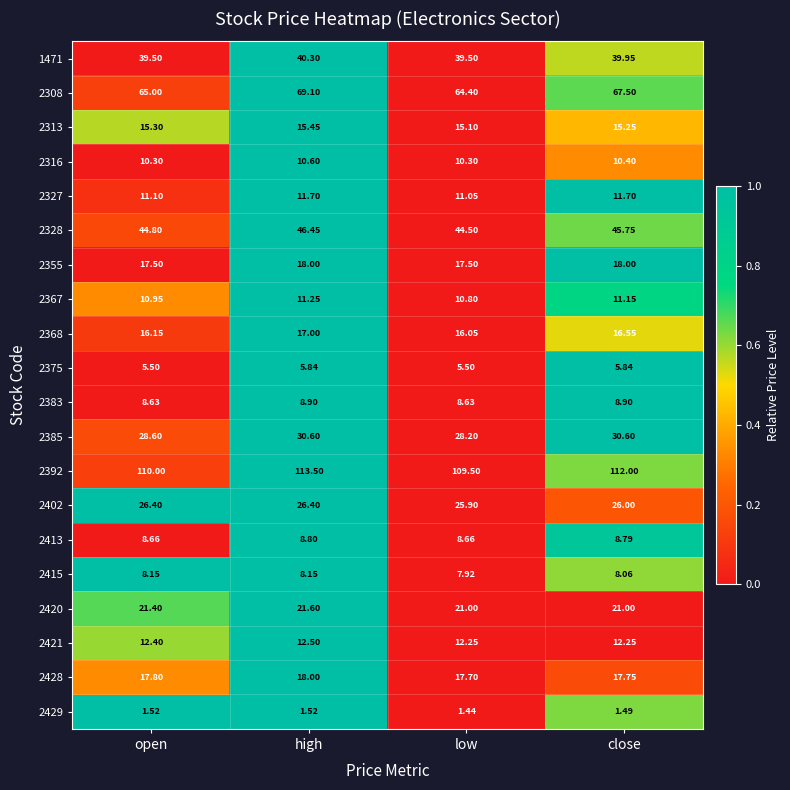

Is the value of 2308 at close greater than the value of 2413 at open?

Yes